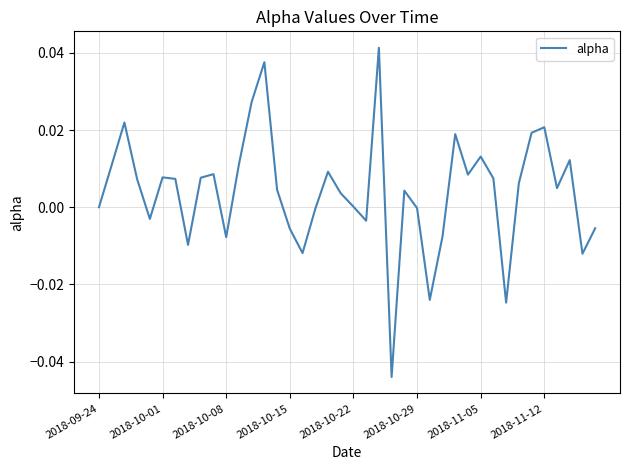

Does the chart have visible grid lines?

Yes